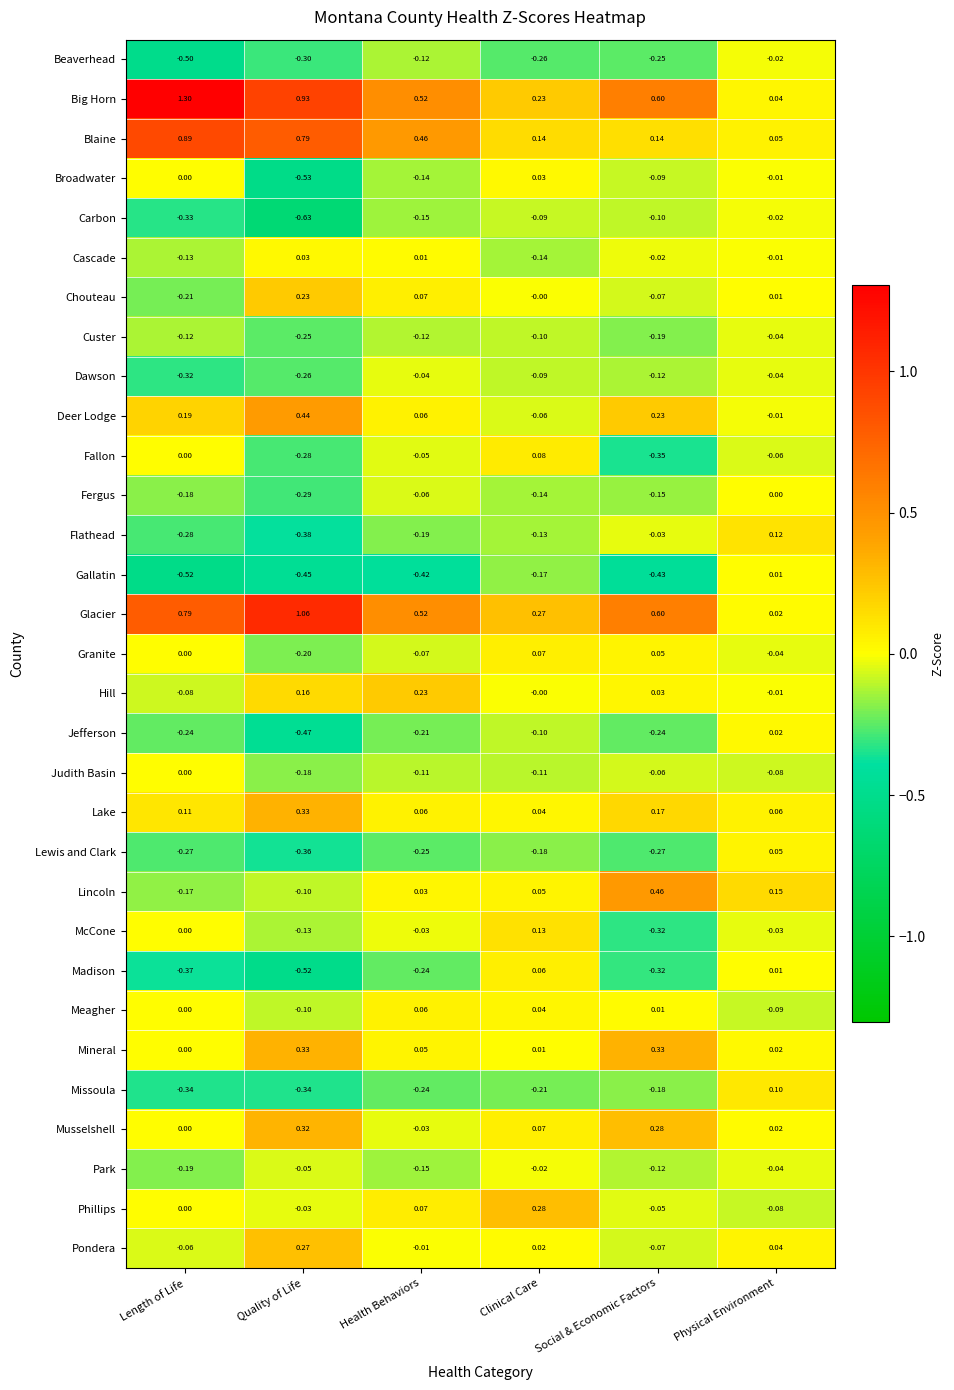

Which category has the lowest value in the Dawson series?

Length of Life